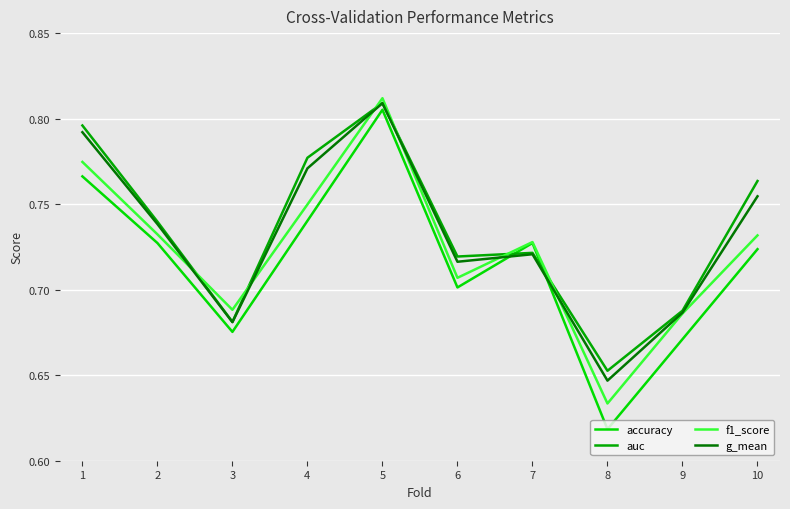

True or false: f1_score has more than 0 interior local peaks.

True